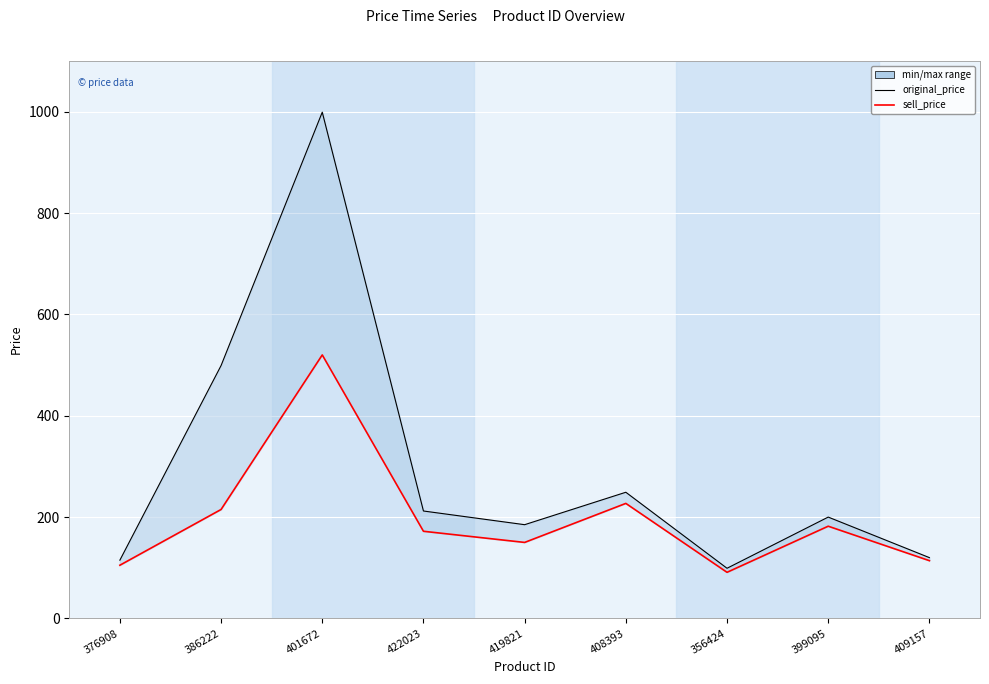

What is the difference between the maximum and minimum values in the sell_price series?

429